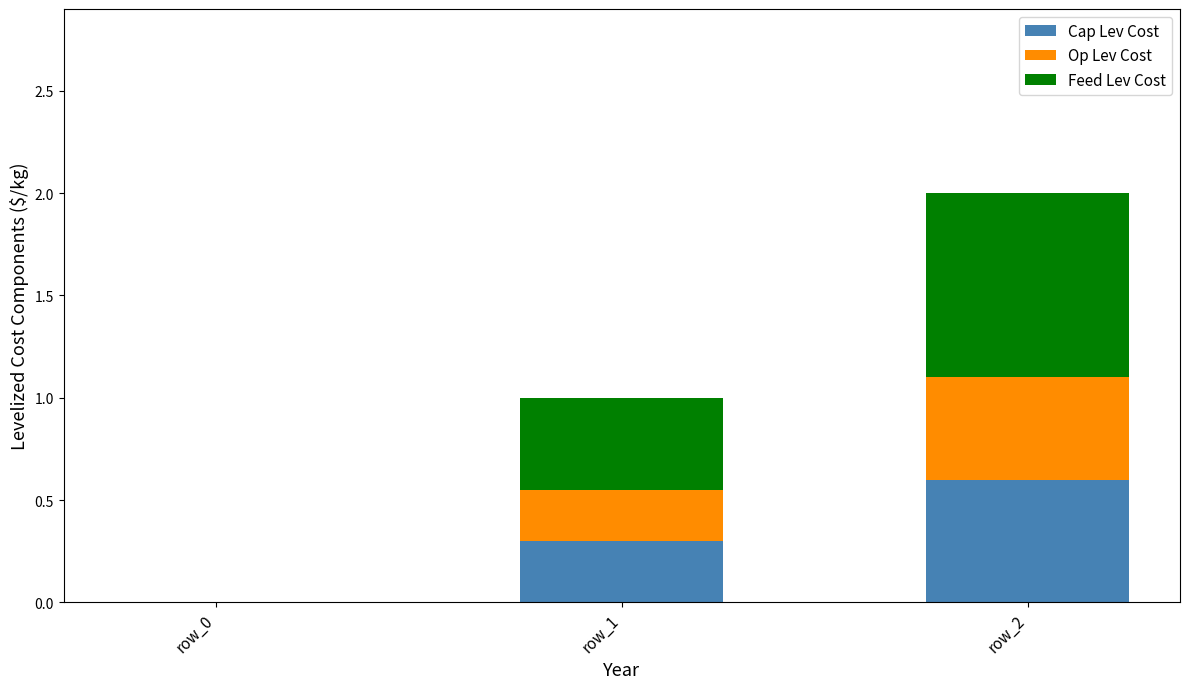

What is the sum of all Cap Lev Cost values?

0.9